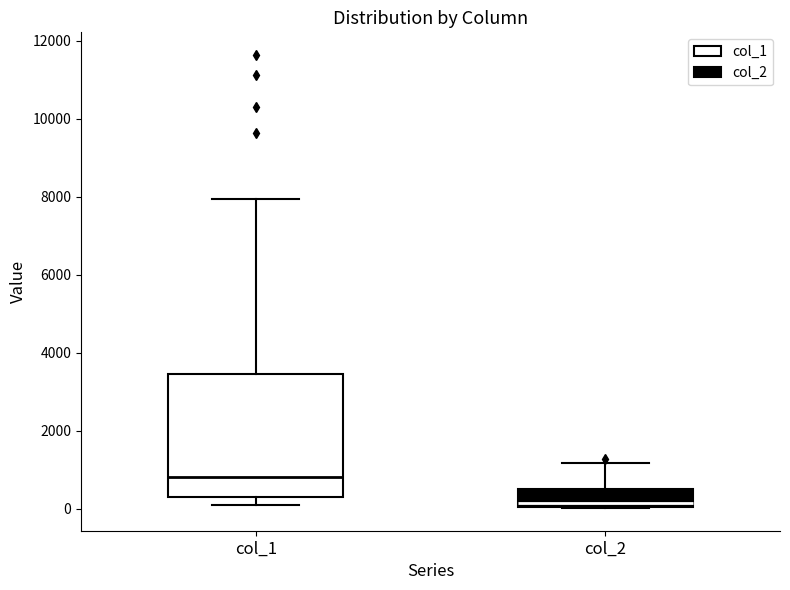

Which box's median line is the lowest?

col_2